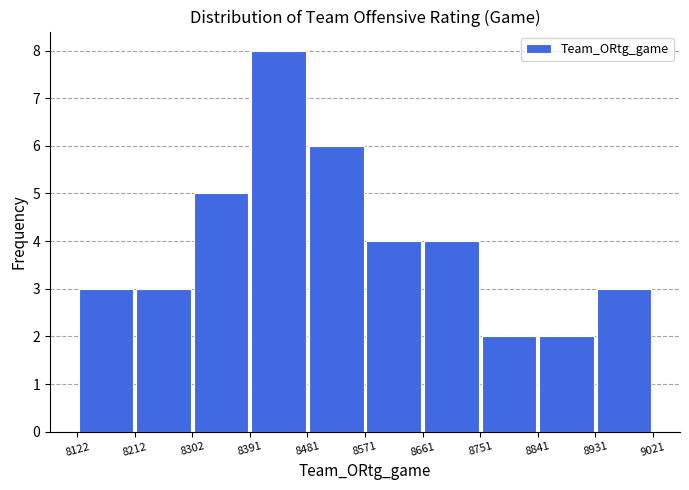

Which range on the x-axis has the tallest bar?

8391 to 8481